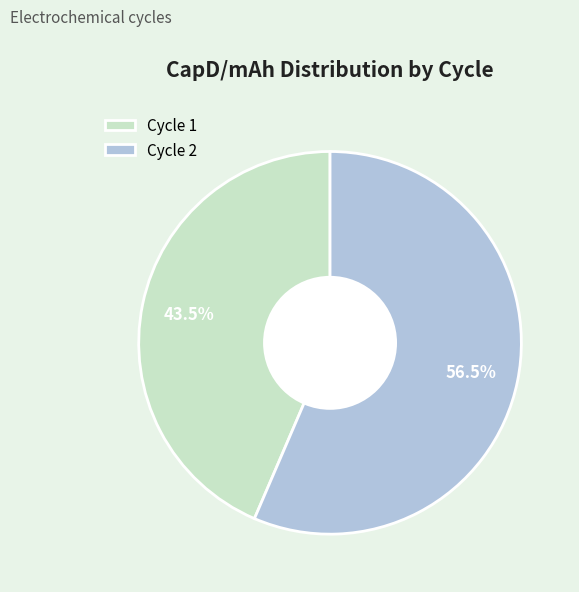

Does Cycle 1 account for over 50% of the chart?

No